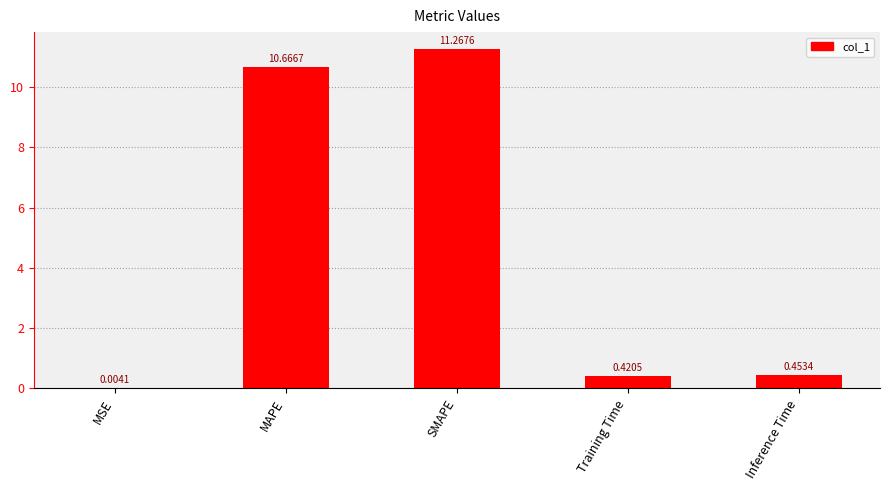

Are the bars horizontal?

No